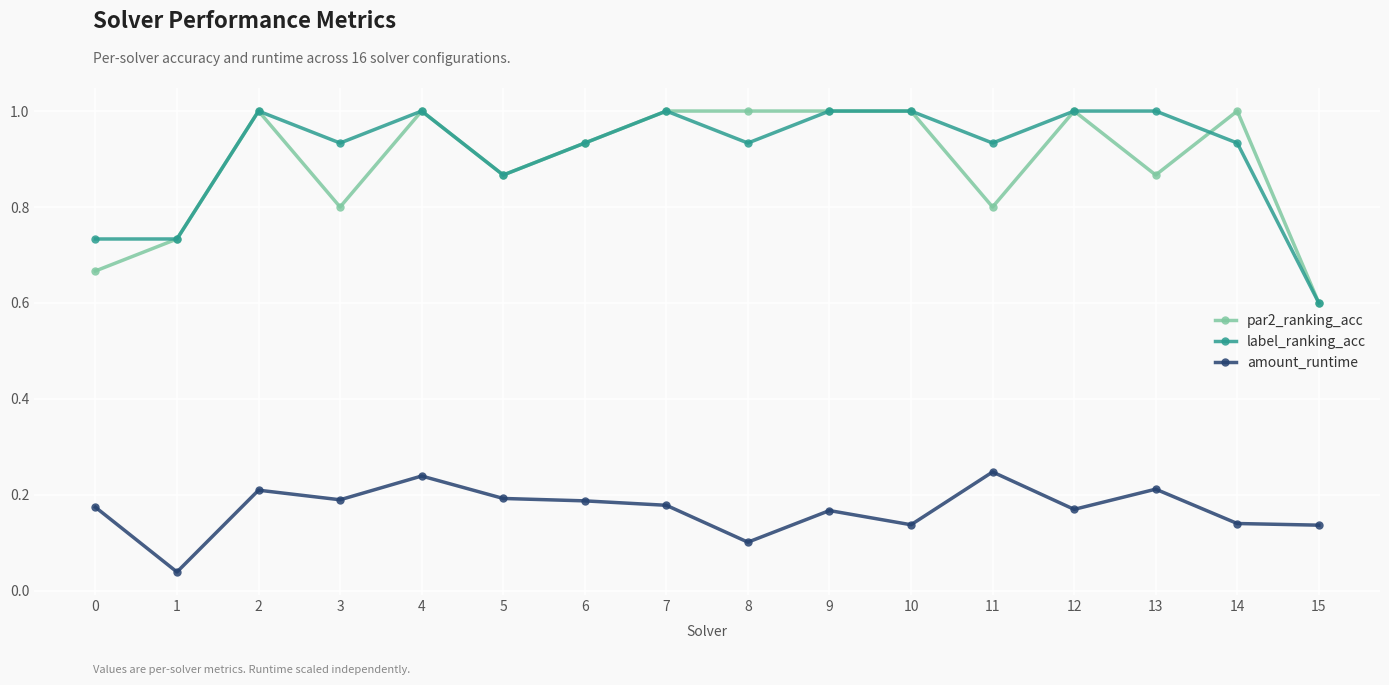

What is the sum of all label_ranking_acc values?

14.6